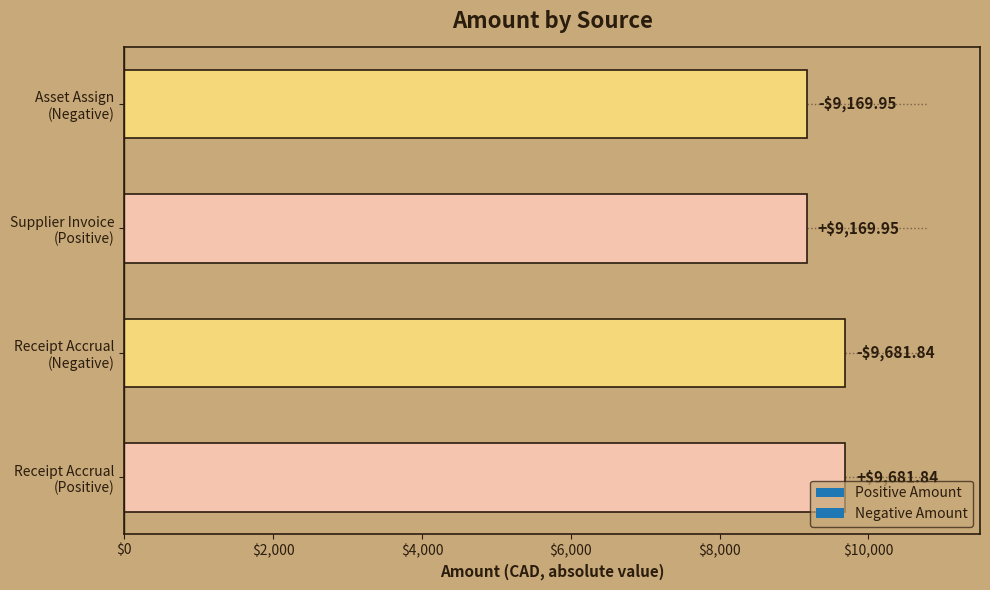

What is the difference between the maximum and minimum values?

511.9